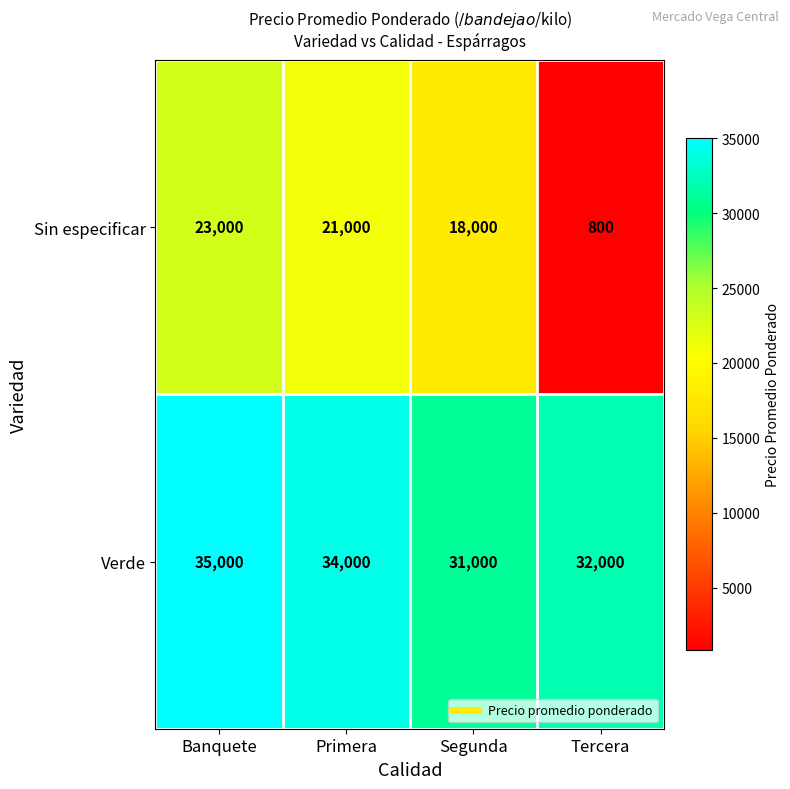

Which series has the widest spread of values?

Sin especificar